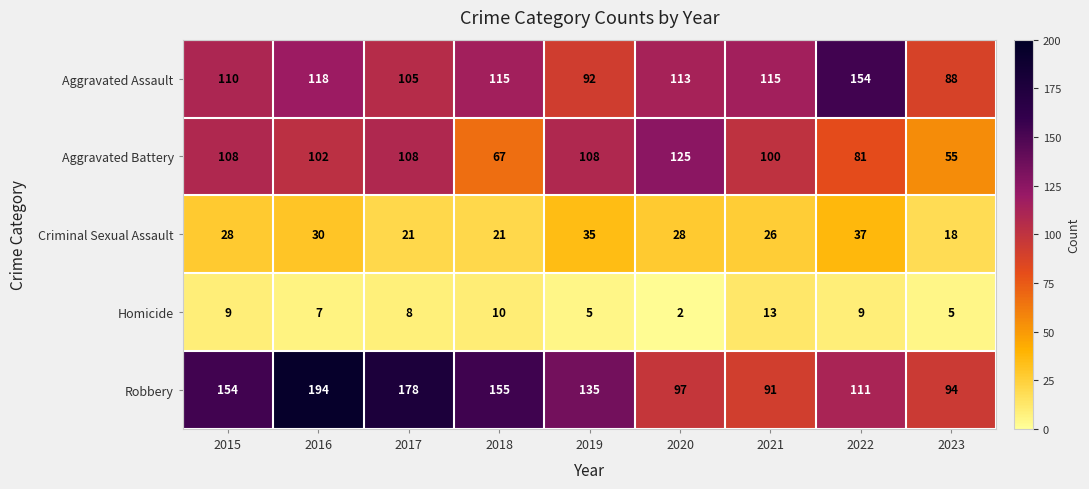

Between 2015 and 2017, which series saw the biggest shift?

Robbery